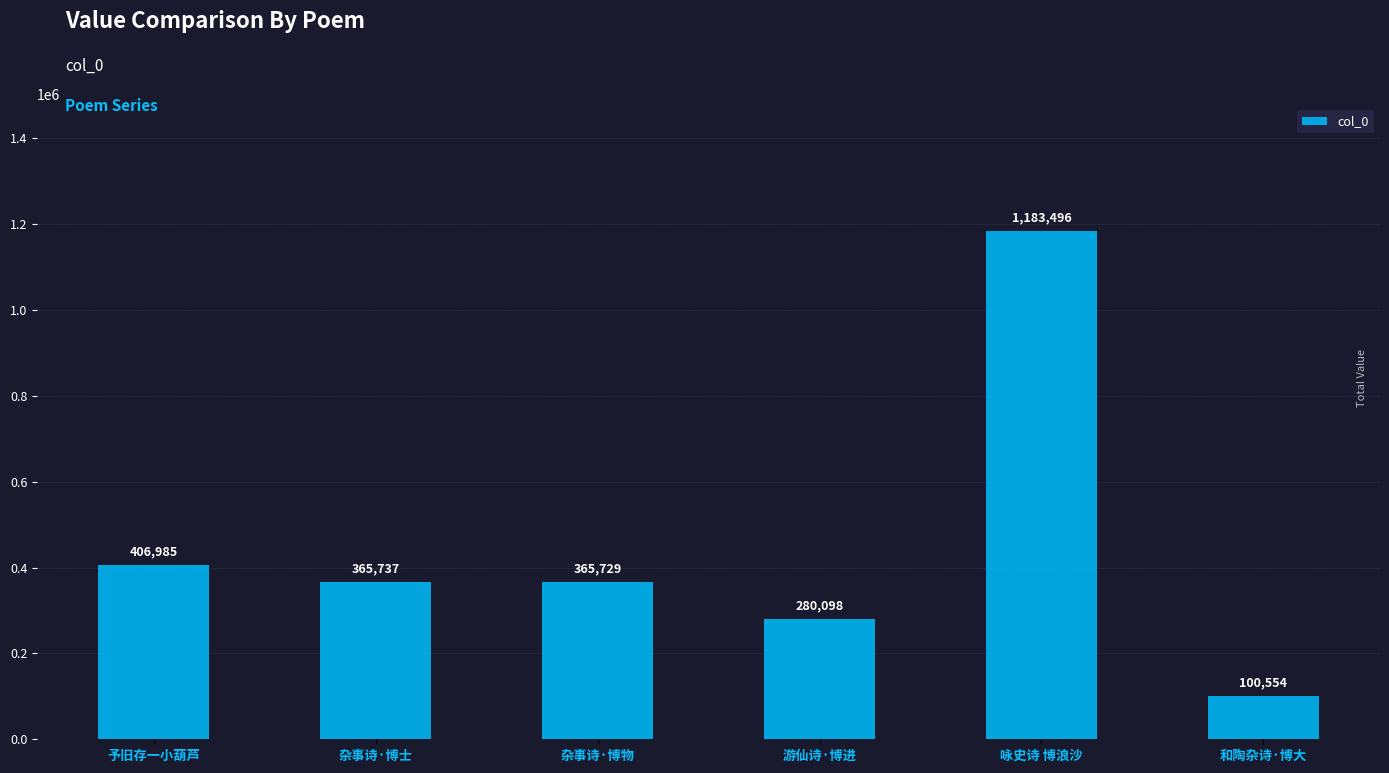

What is the greatest value displayed?

1183496